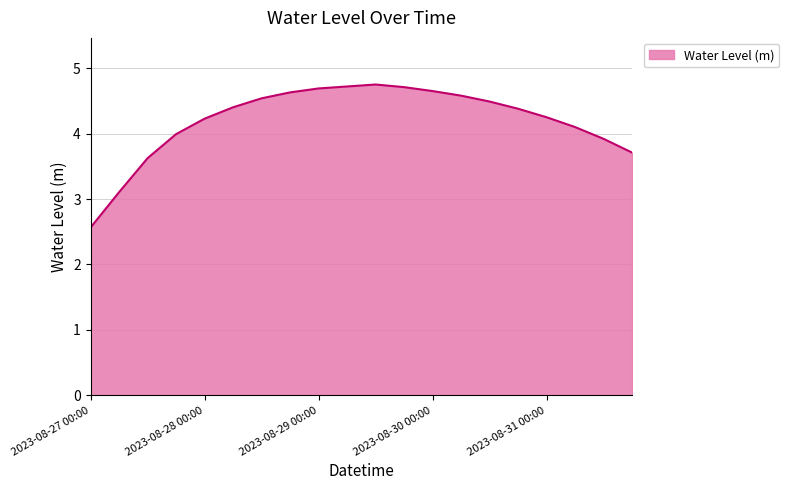

What is the minimum value shown in the chart?

2.6